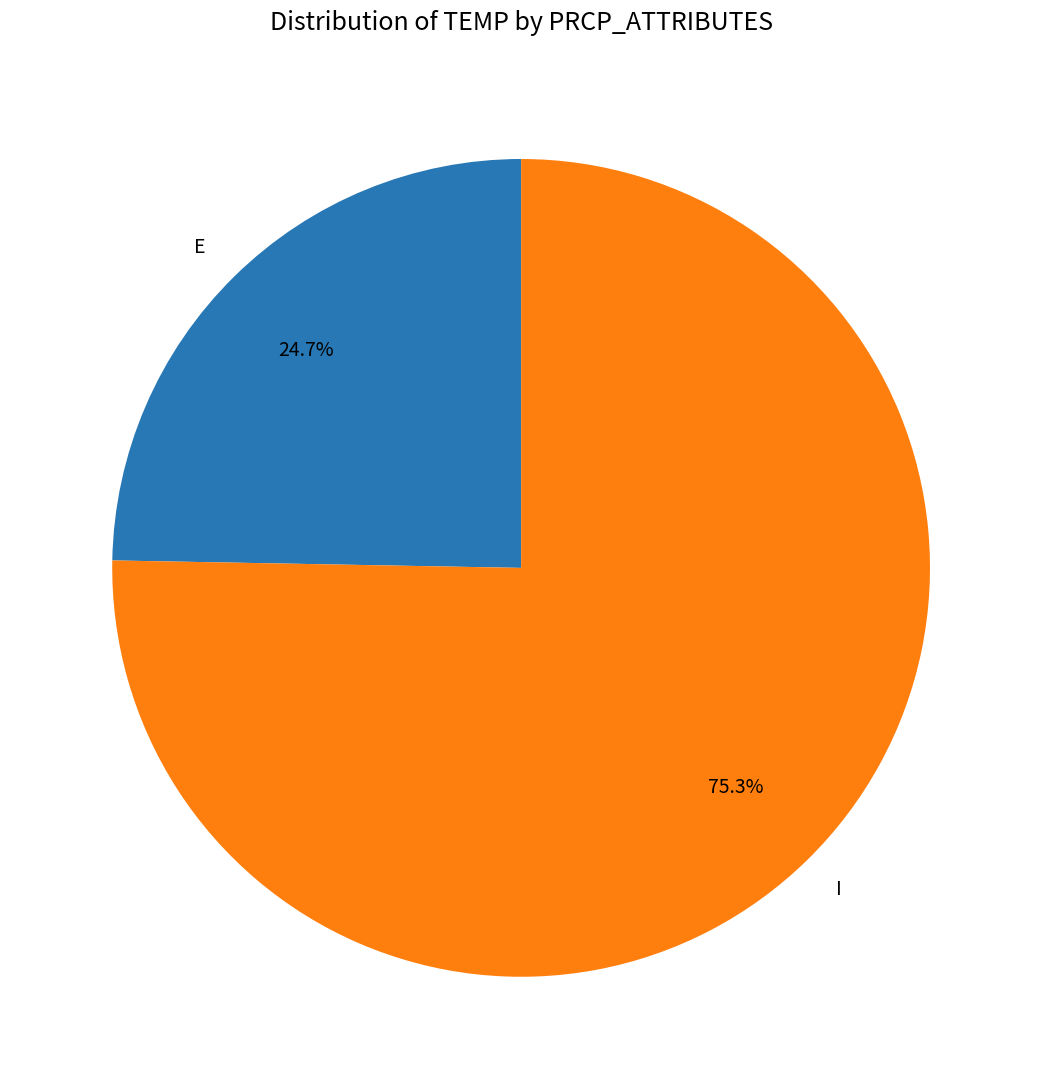

Which category has the biggest portion of the pie?

I